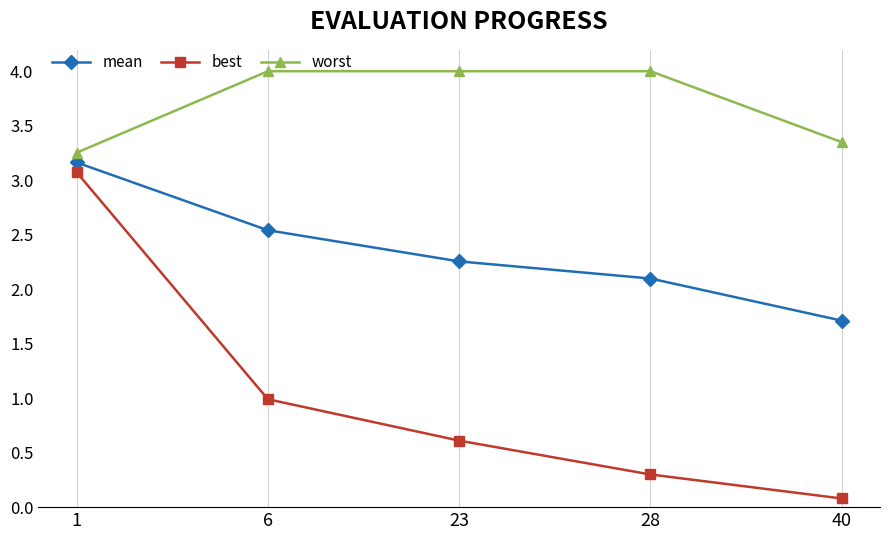

Which series has the widest spread of values?

best